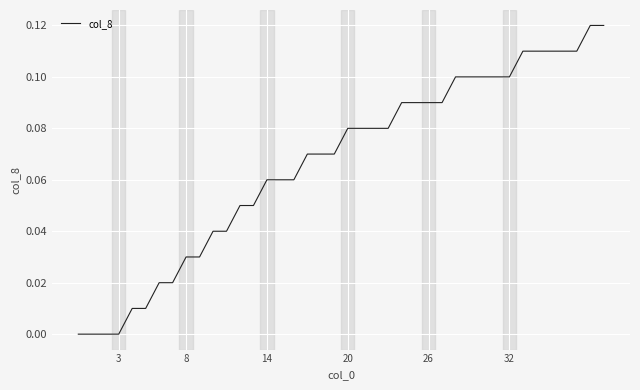

What is the maximum value shown in the chart?

0.1